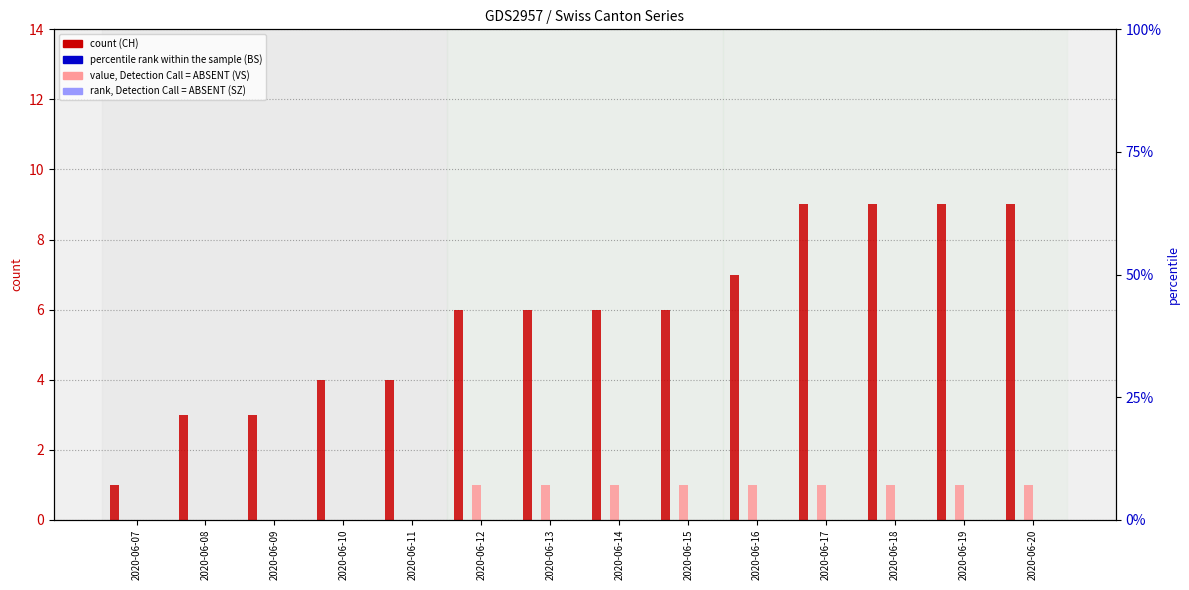

What is the maximum value shown in the chart?

9